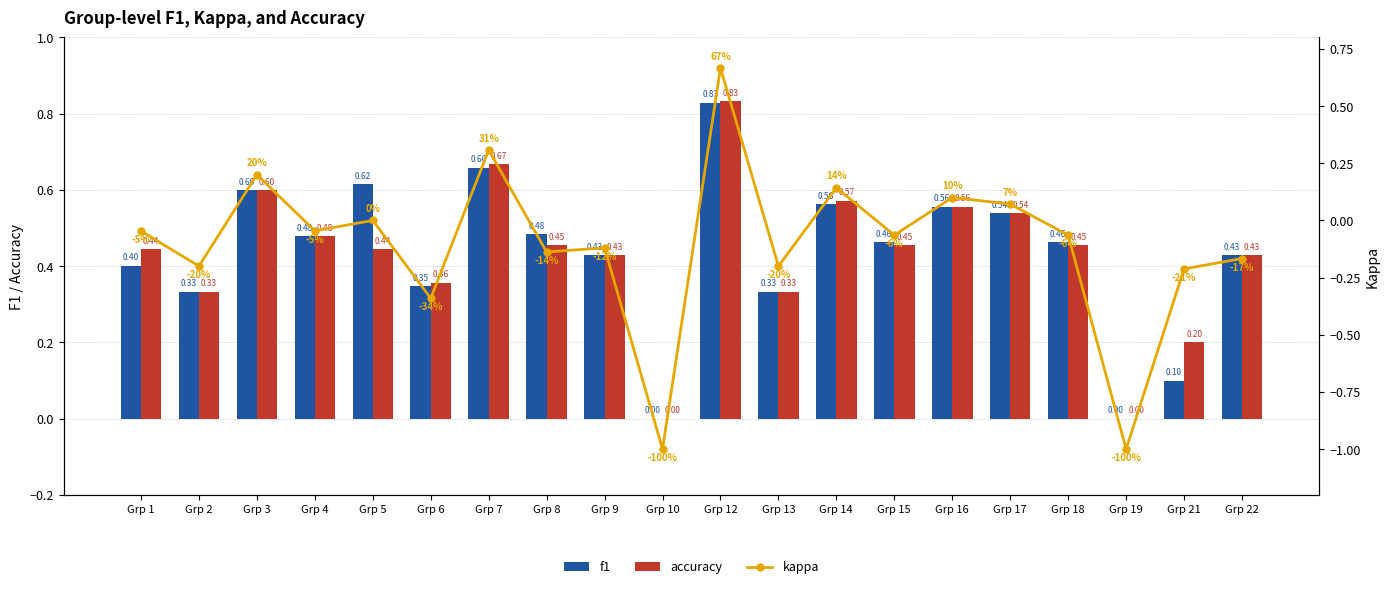

Rank the series at Grp 1 from highest to lowest value.

accuracy, f1, kappa